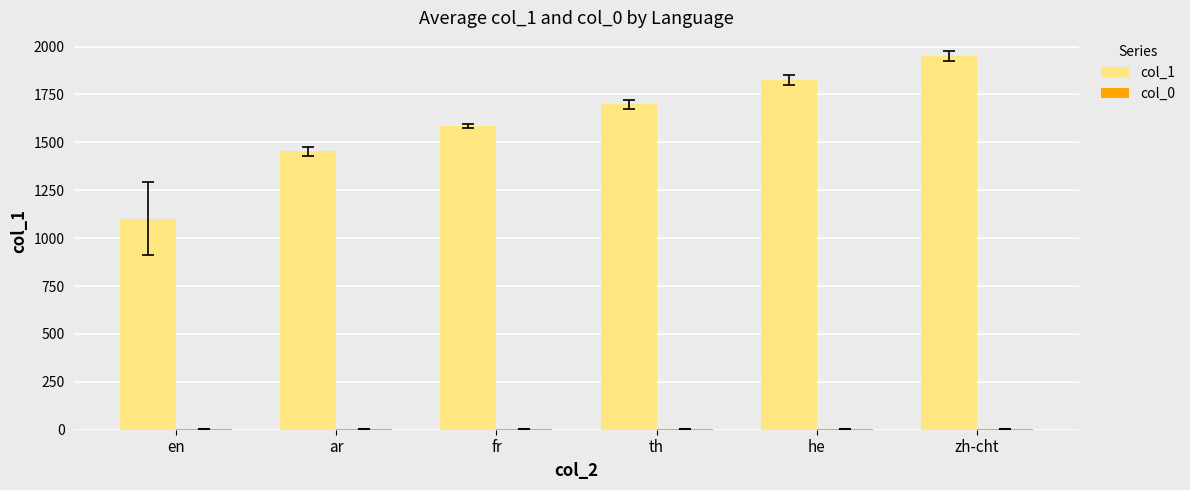

At which category is the sum across all series the highest?

zh-cht